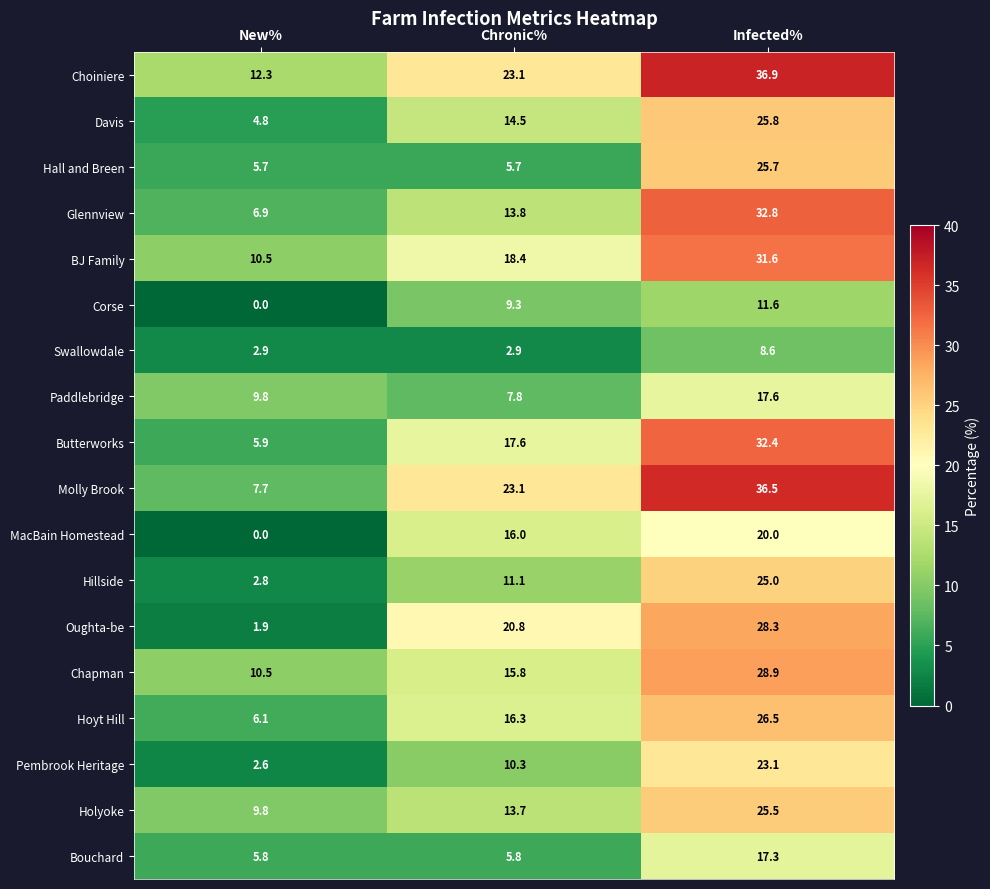

At which label is BJ Family closest to 21?

Chronic%